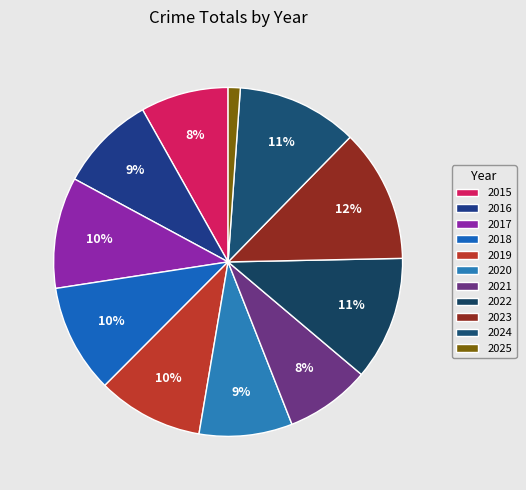

To the nearest percent, what portion does 2021 represent?

8%